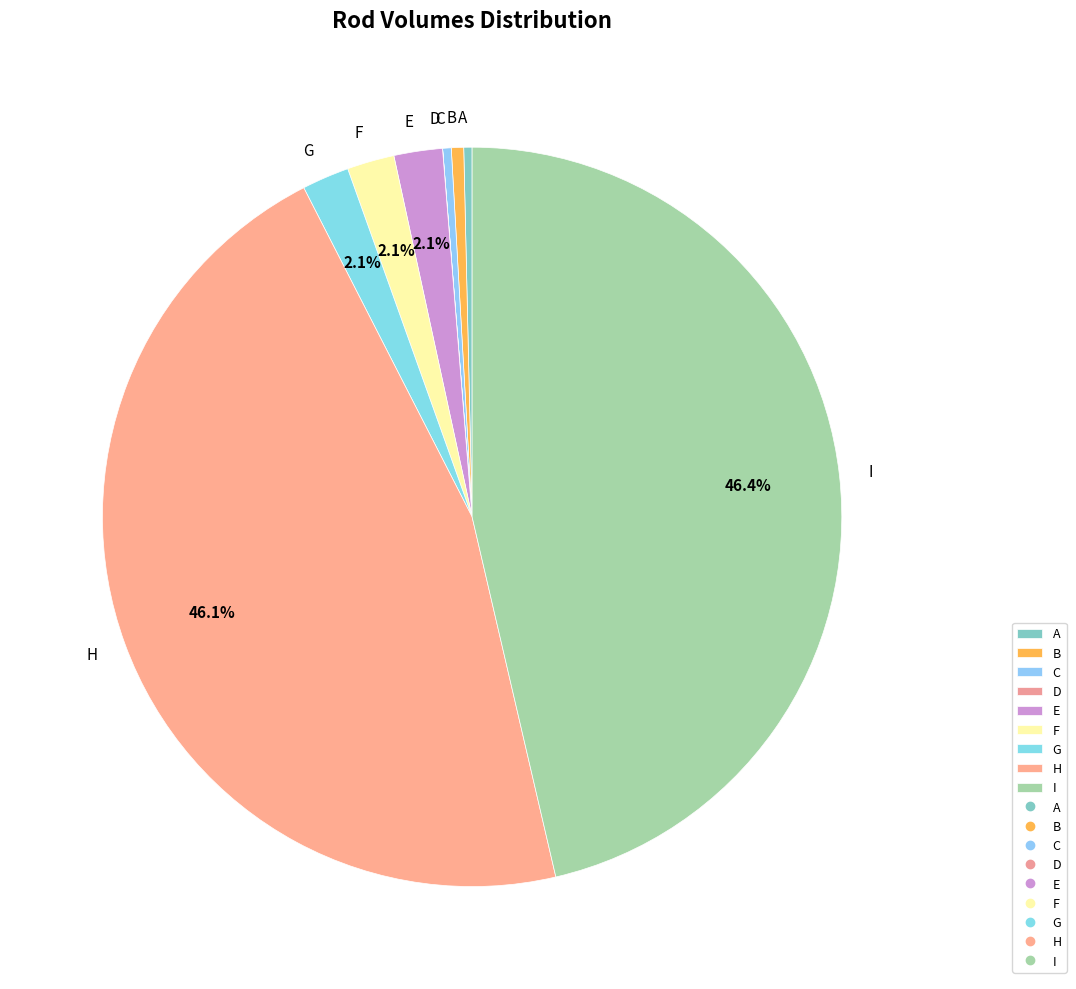

Is there any slice that represents more than half of the pie?

No